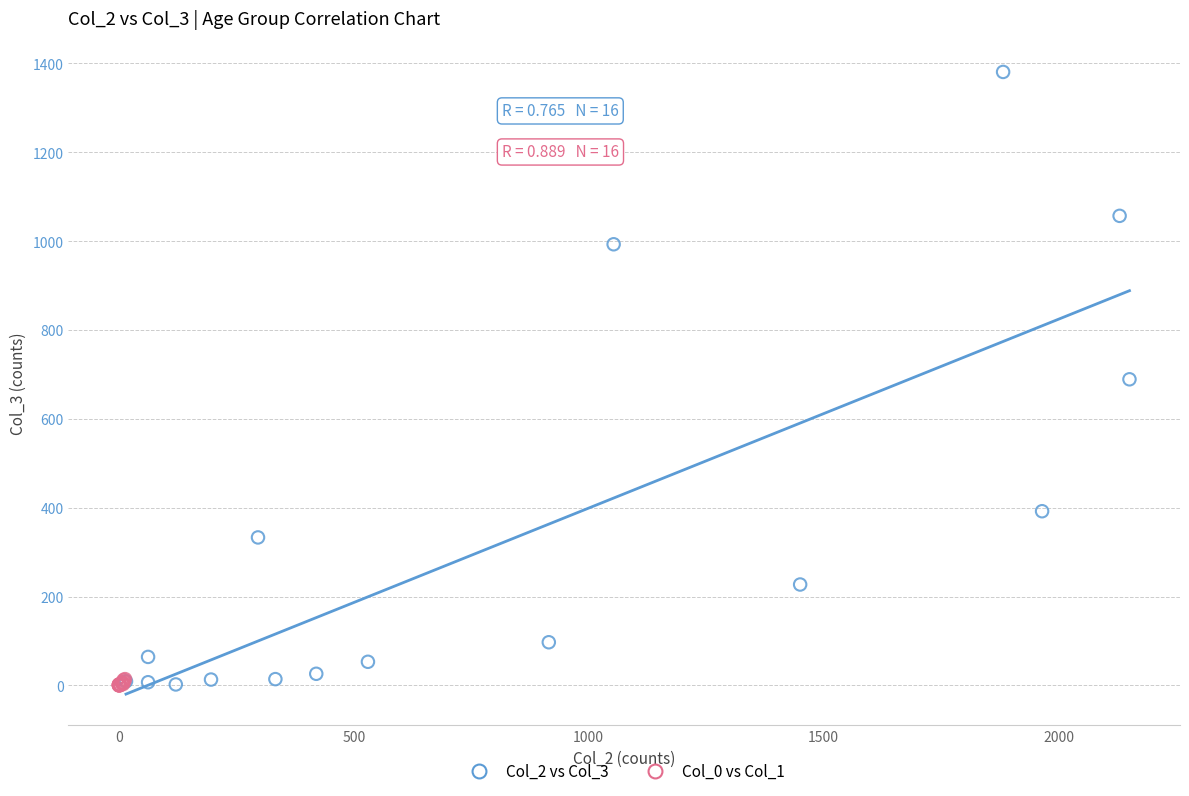

Which series contains the highest Y value?

Col_2 vs Col_3